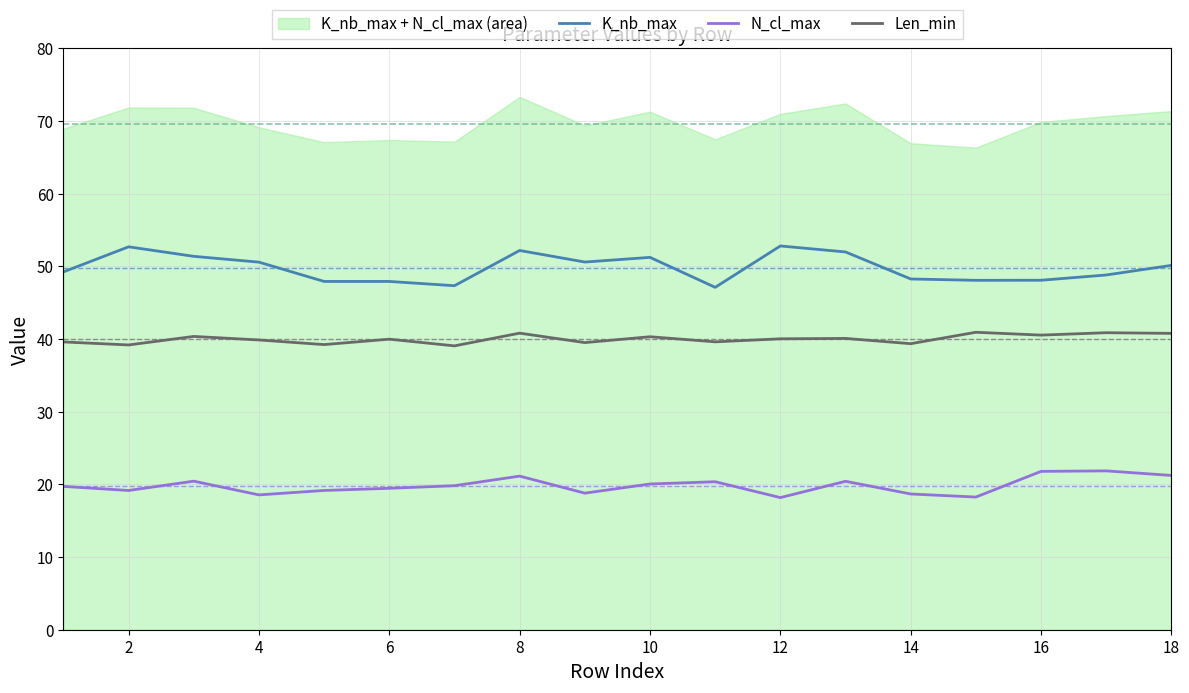

At how many categories does at least one series exceed 43?

18